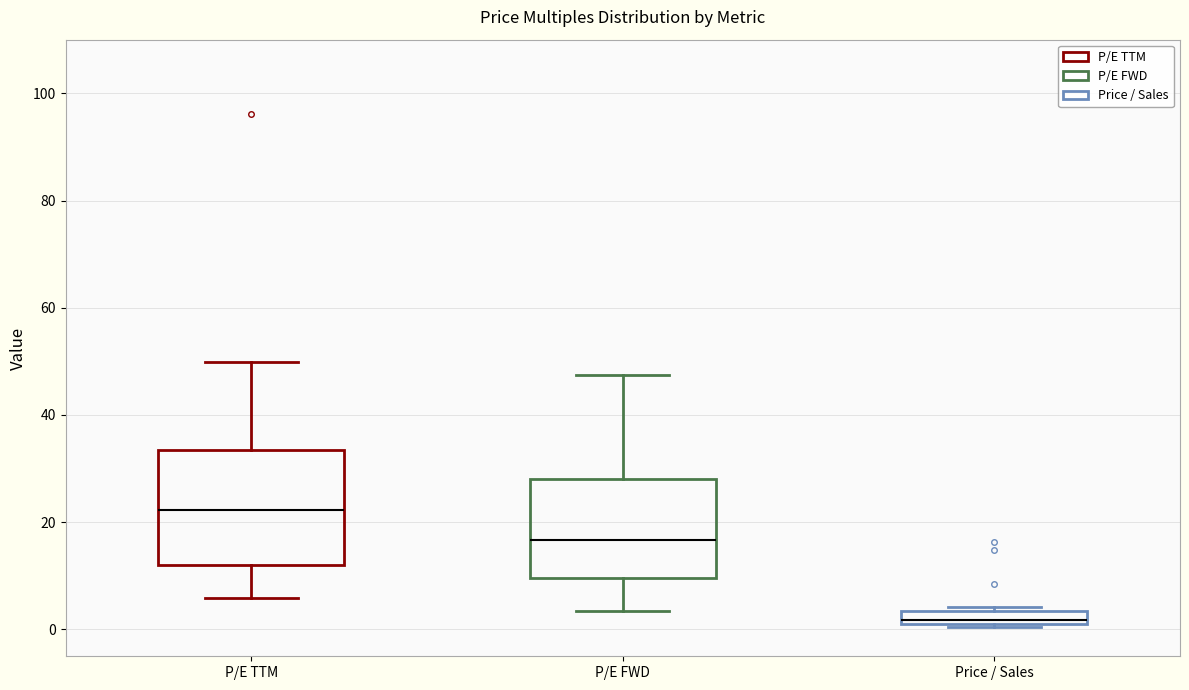

Which box has the lowest median line?

Price / Sales